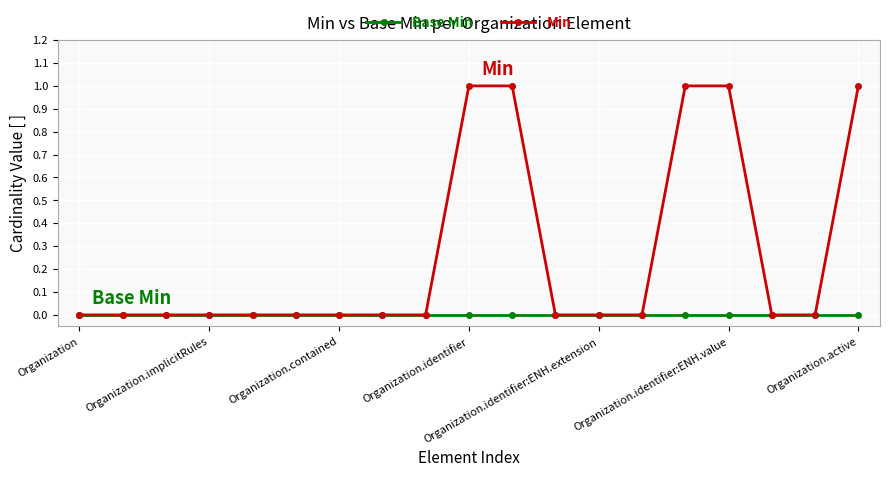

How many lines are shown in the chart?

2